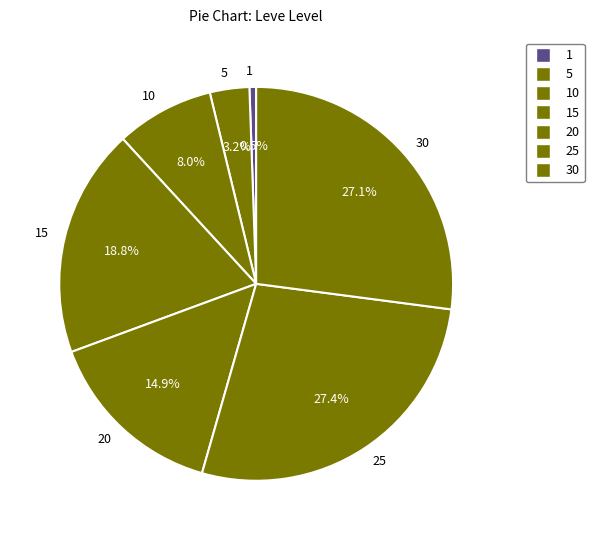

Is the sum of 20 and 30 greater than half?

No